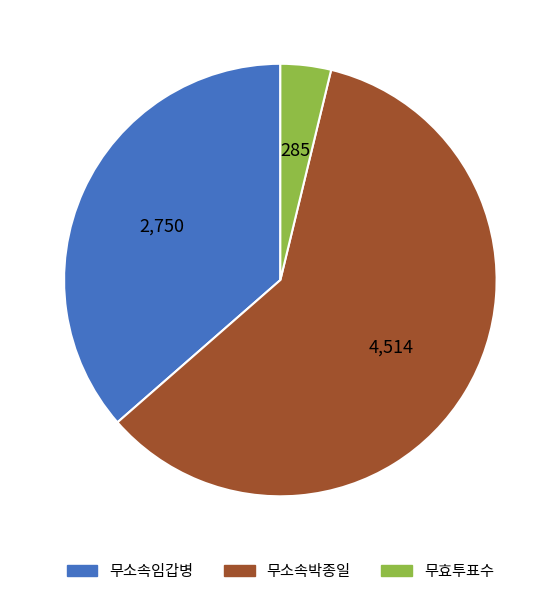

True or false: 무효투표수 accounts for 4% of the total.

True